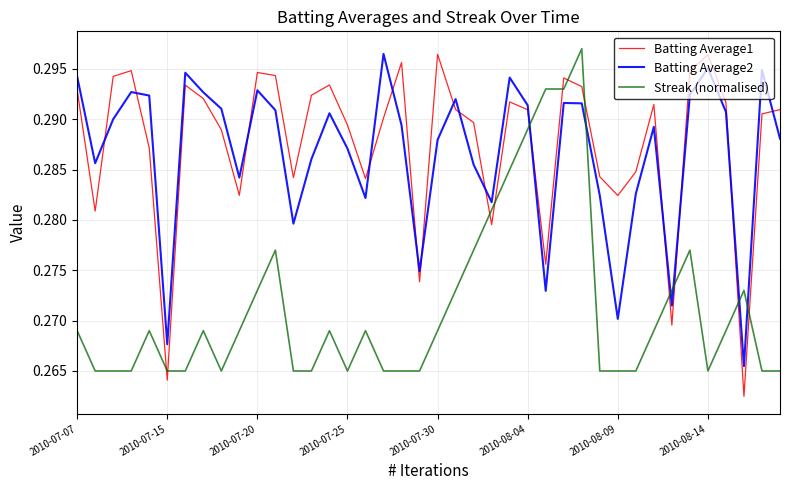

At how many categories does at least one series exceed 0?

40